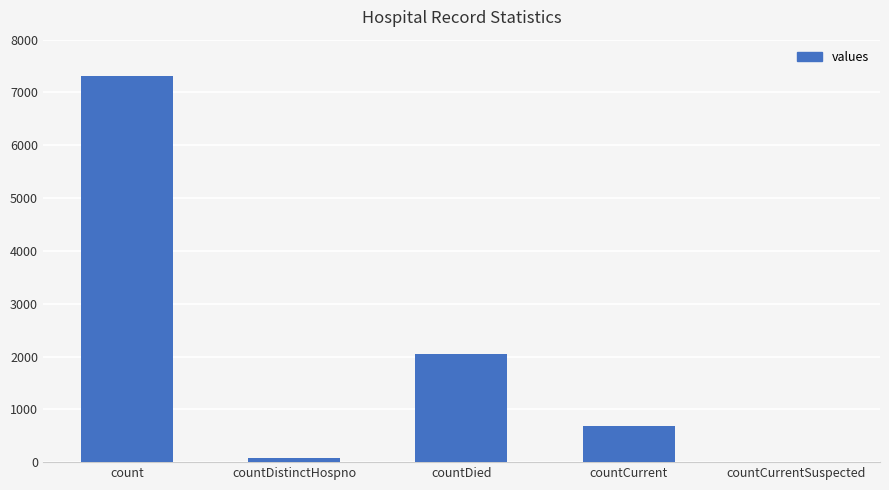

Reading left to right, extract all data points from this chart.

count=7315	countDistinctHospno=77	countDied=2046	countCurrent=677	countCurrentSuspected=0